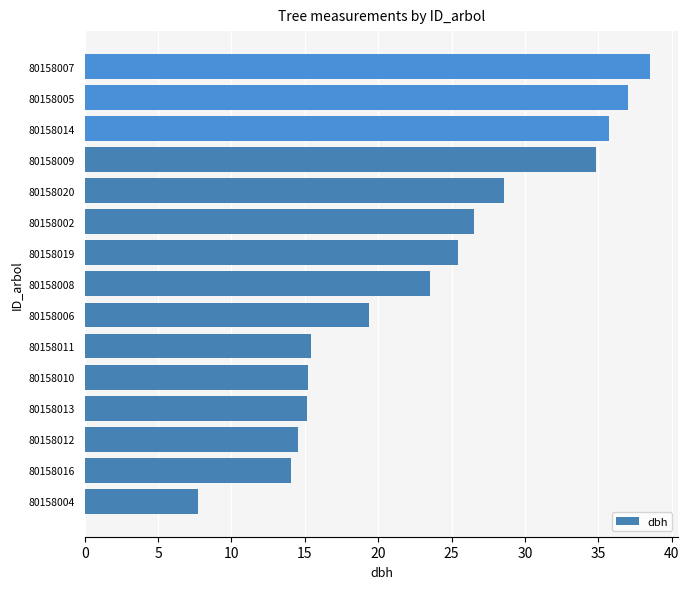

Which has a higher value, 80158013 or 80158020?

80158020